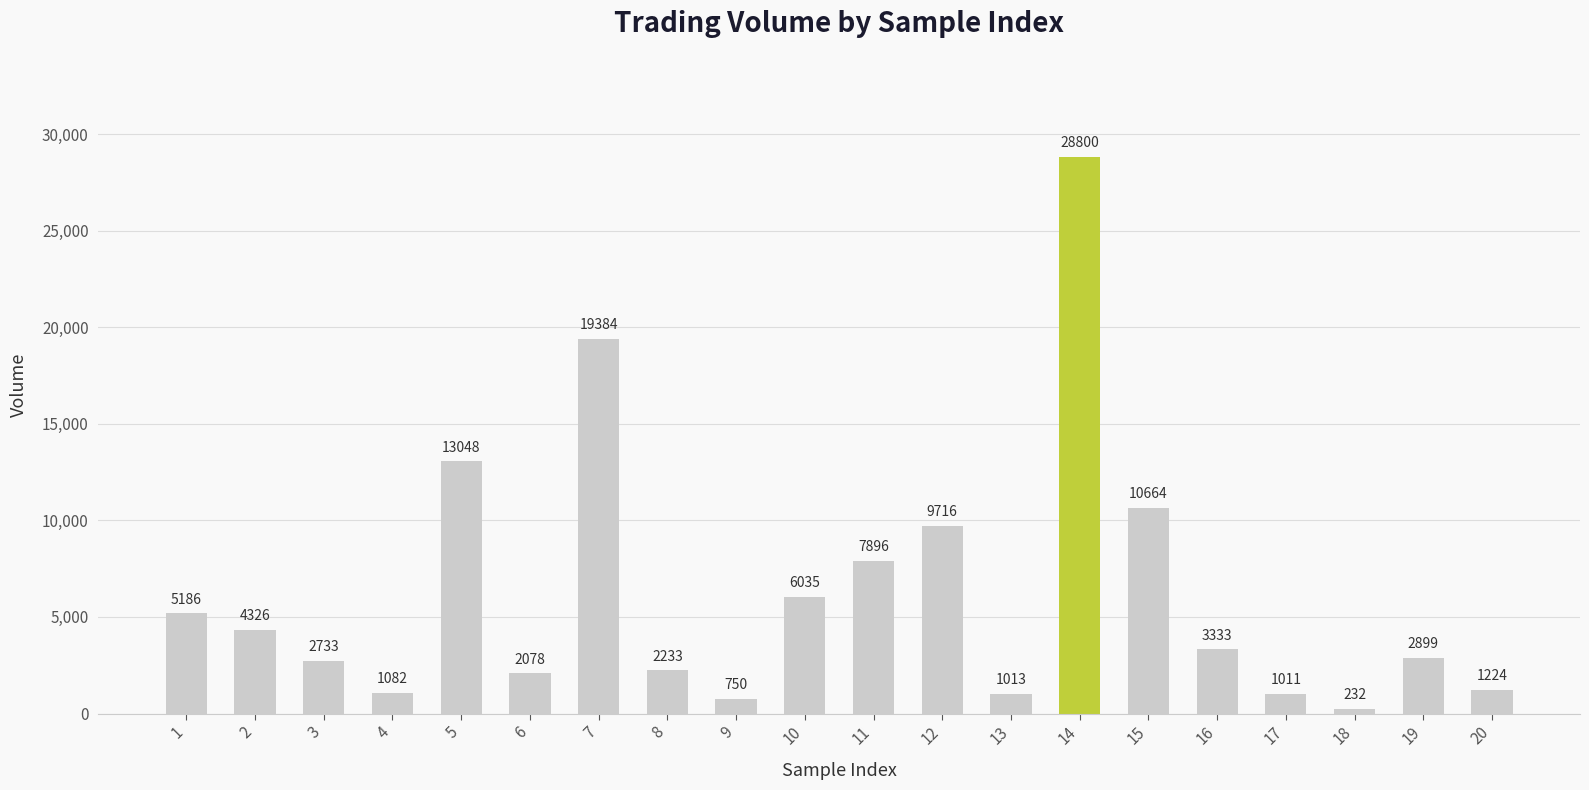

What is the maximum value shown in the chart?

28800.3